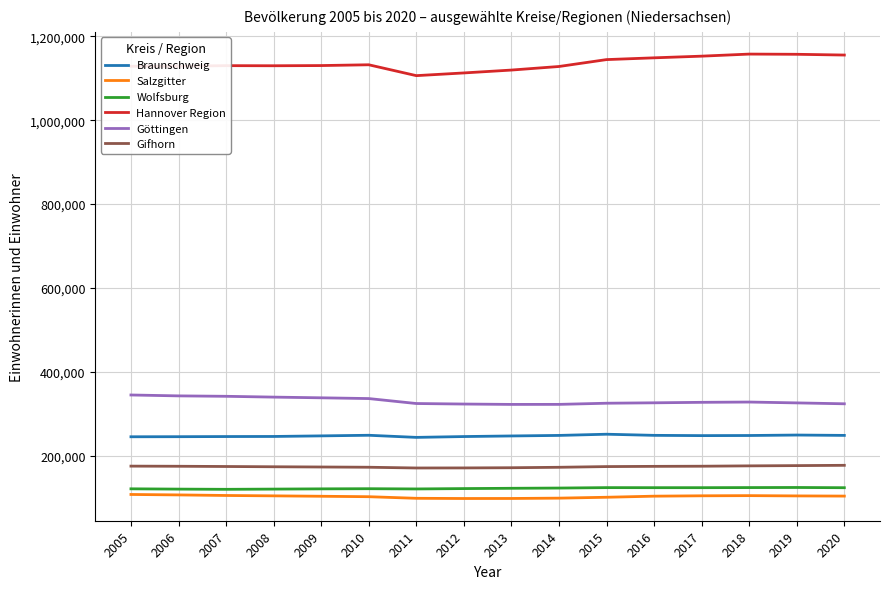

Which series has the widest spread of values?

Hannover Region